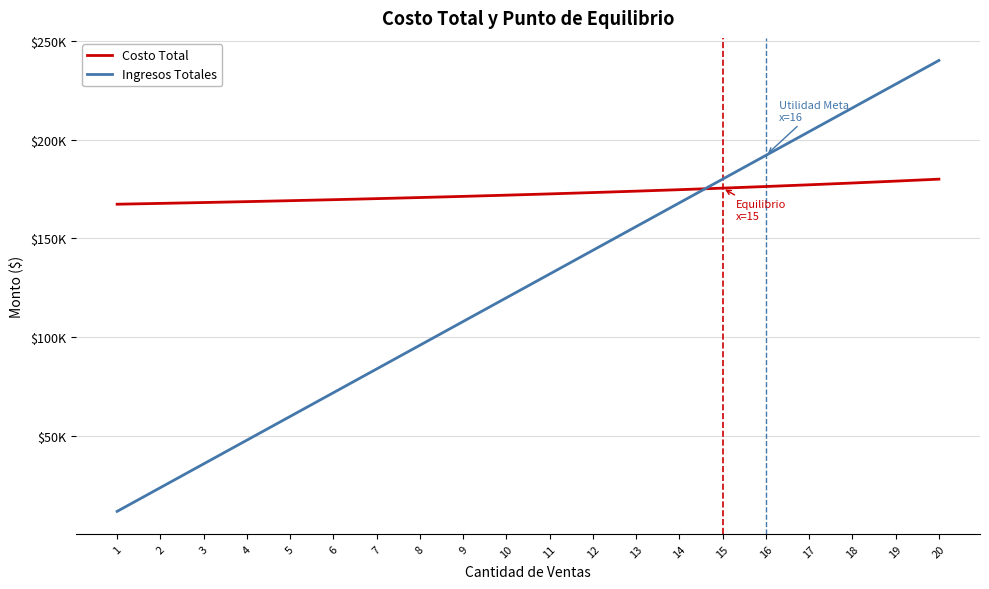

What is the value of the Costo Total point at the 20th from the left?

179973.7